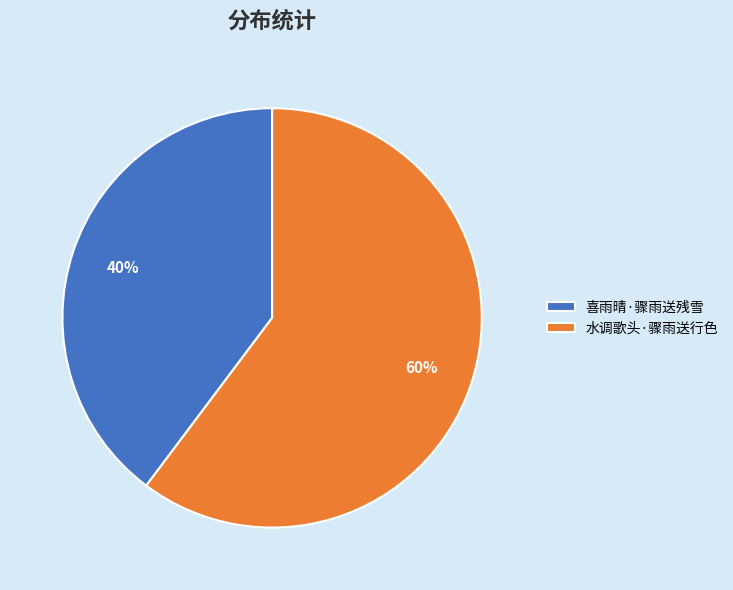

Count the number of slices in the pie.

2